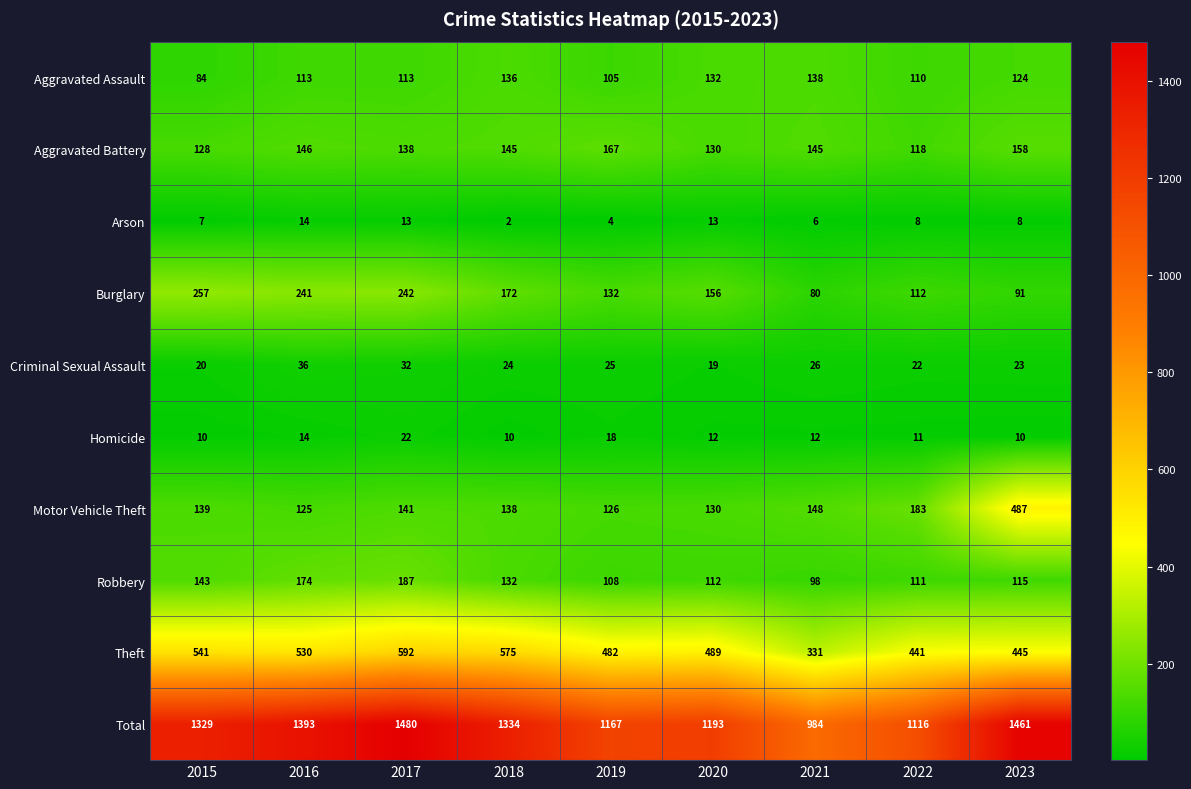

Count the number of data series in this chart.

10